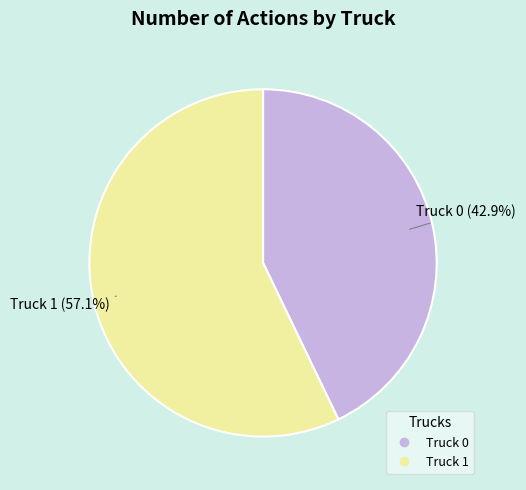

To the nearest percent, what is the difference between the Truck 0 and Truck 1 slice percentages?

14%